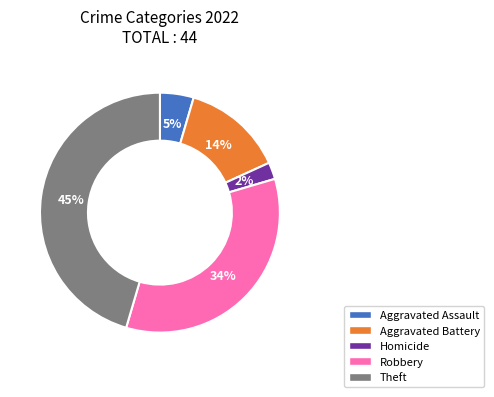

How many slices are in this pie chart?

5